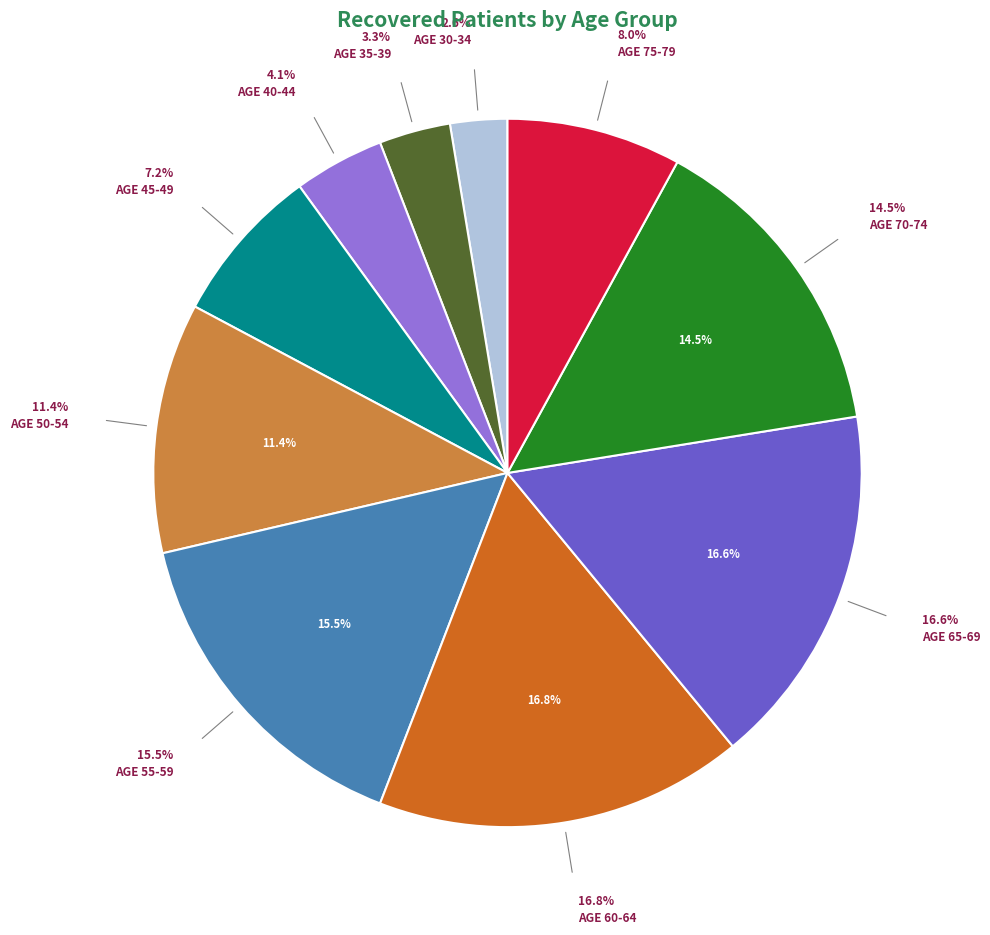

Between 75-79 and 55-59, which is larger?

55-59